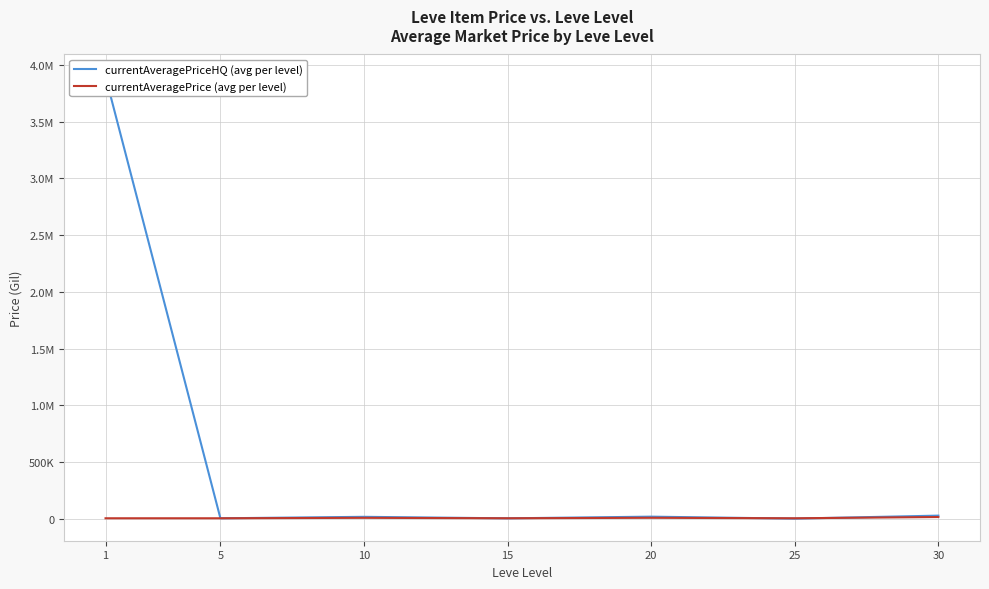

At which category does currentAveragePriceHQ (avg per level) reach its first local valley?

5